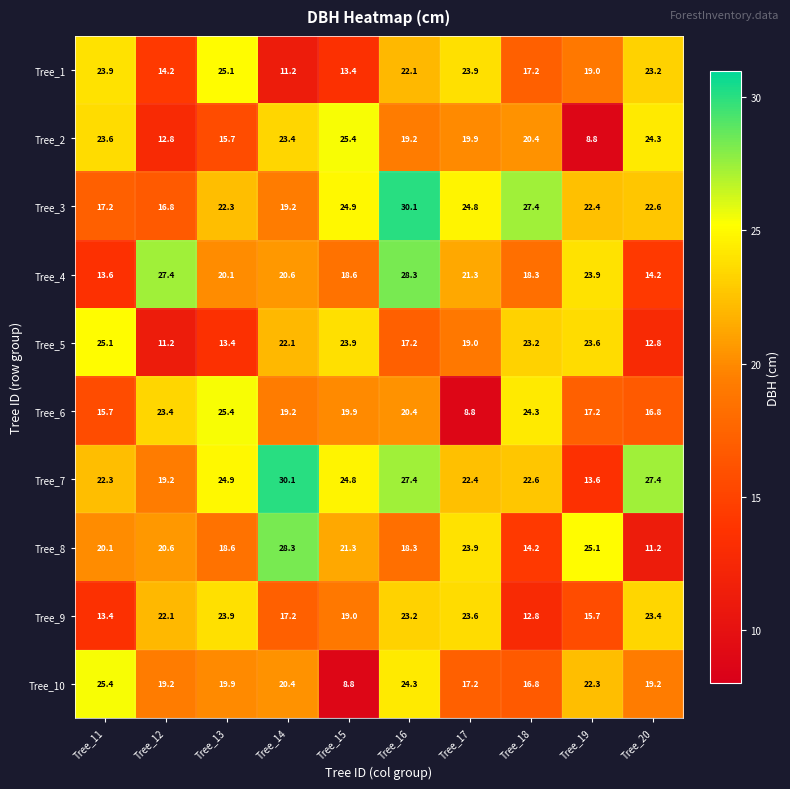

What is the sum of the Tree_6 values at Tree_16 and Tree_11?

36.1